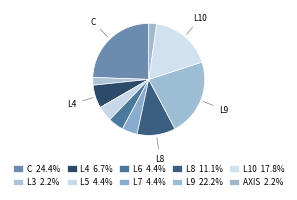

How many slices are in this pie chart?

10